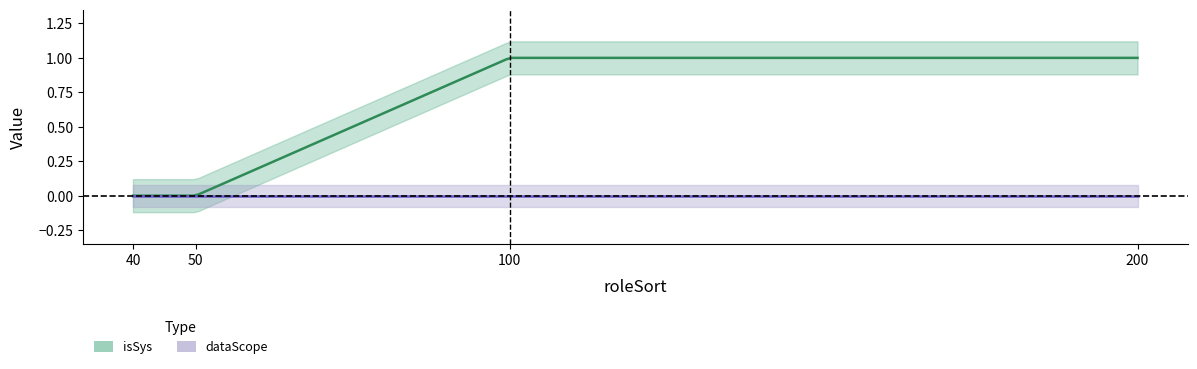

True or false: dataScope and isSys intersect in this chart.

False